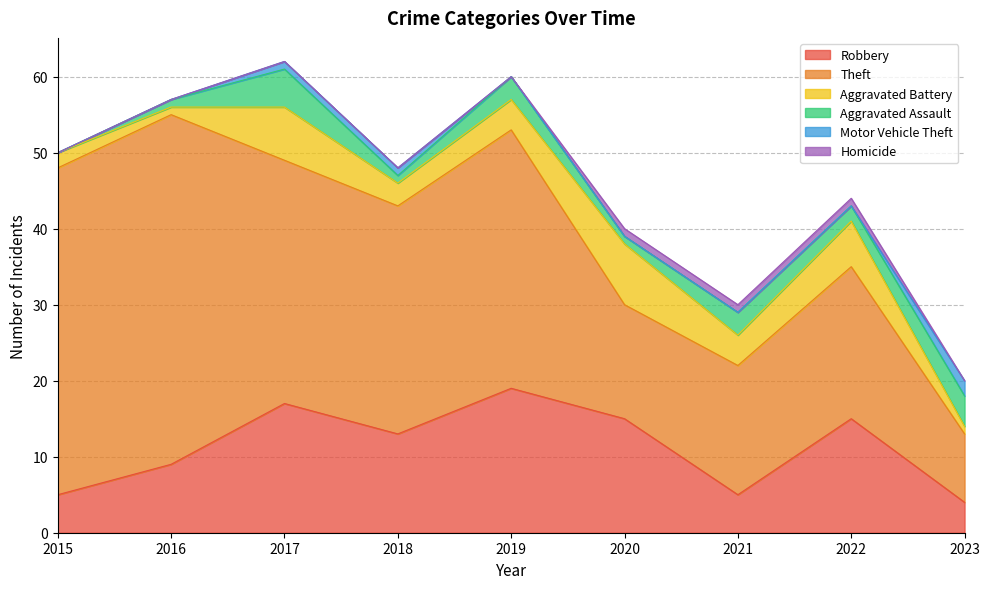

At how many categories does at least one series exceed 30?

4